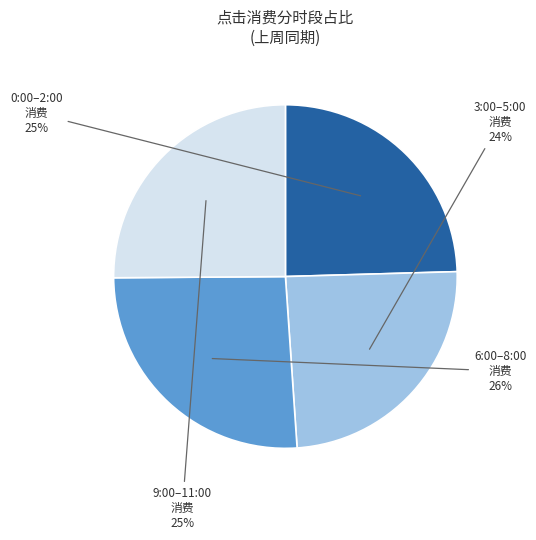

Does 9:00–11:00 represent more than half of the total?

No